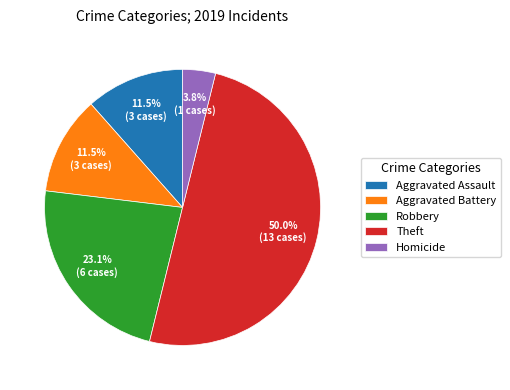

Does Aggravated Battery account for over 50% of the chart?

No